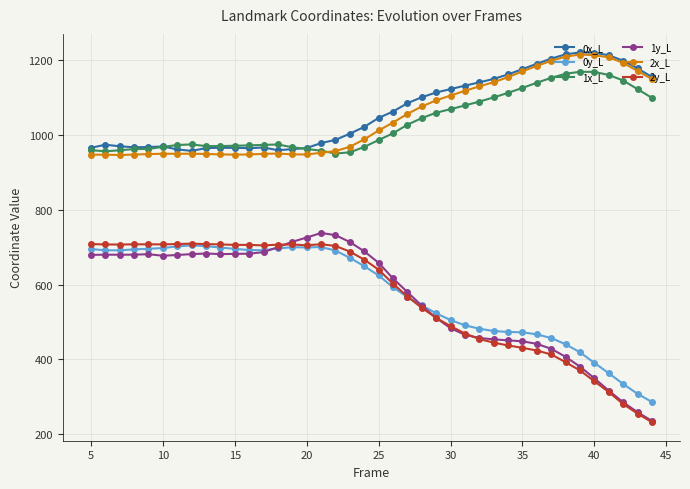

What is the sum of all 1y_L values?

22635.8